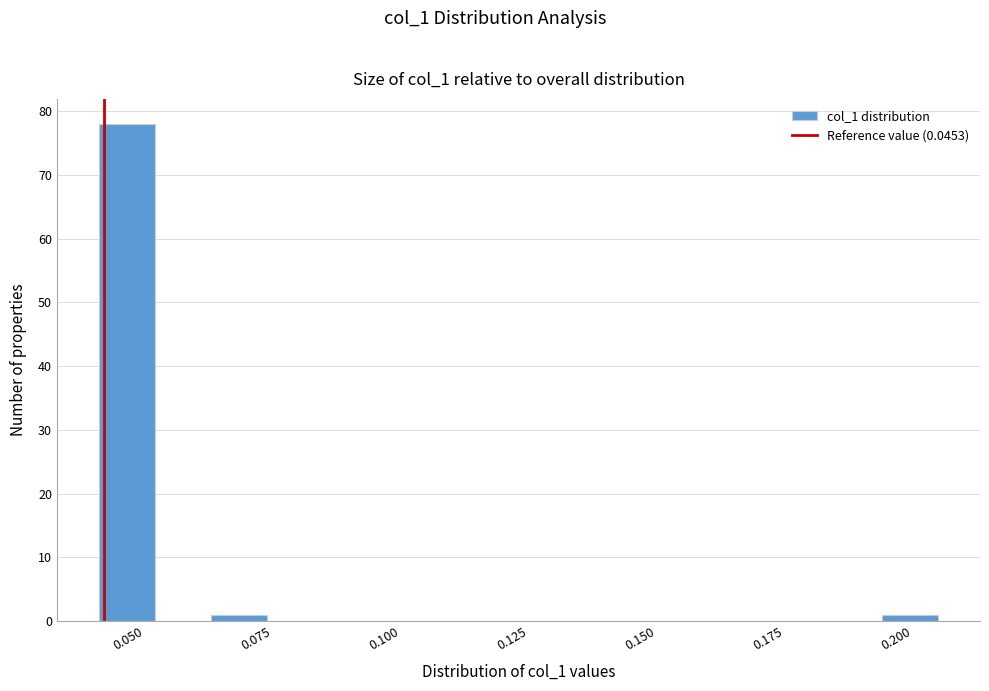

Around what value on the x-axis is the tallest bar? Give the approximate position of its centre, as read against the axis.

0.050